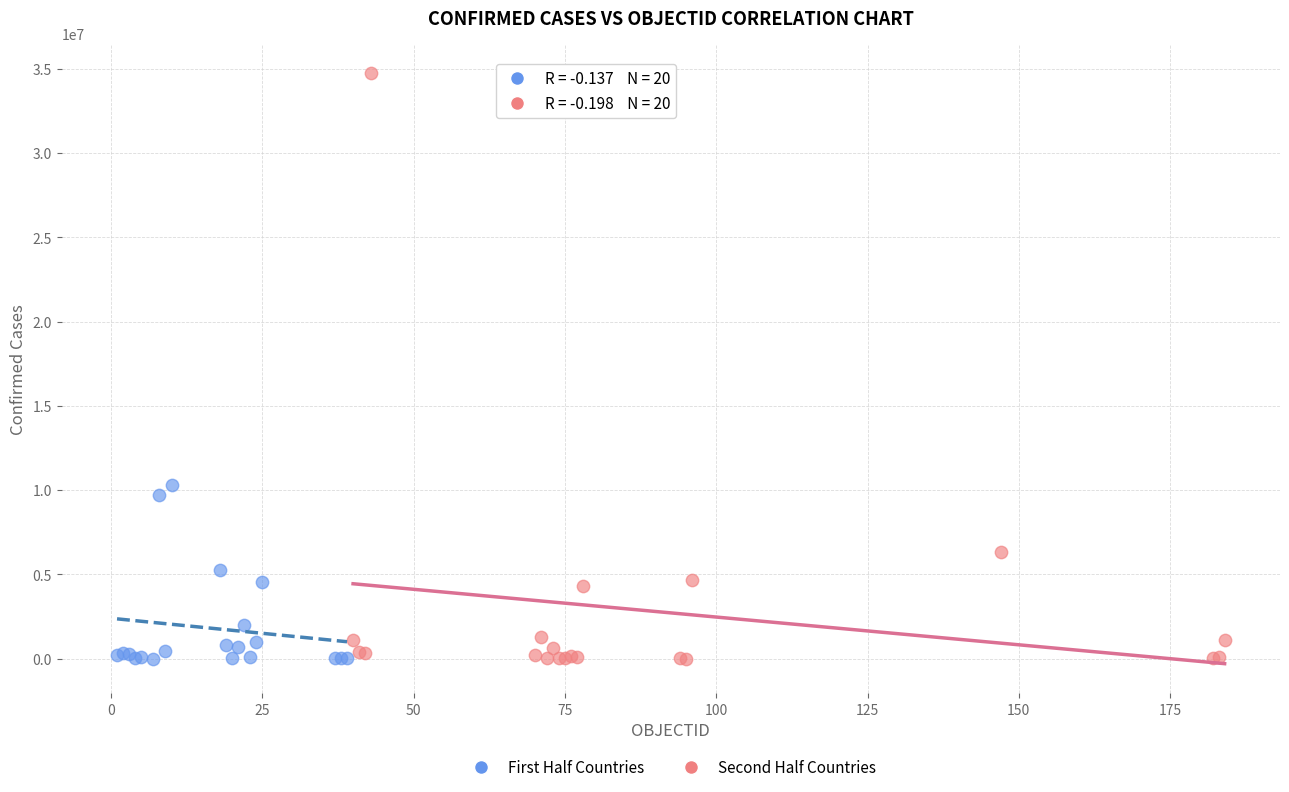

Which series contains the highest Y value?

Second Half Countries